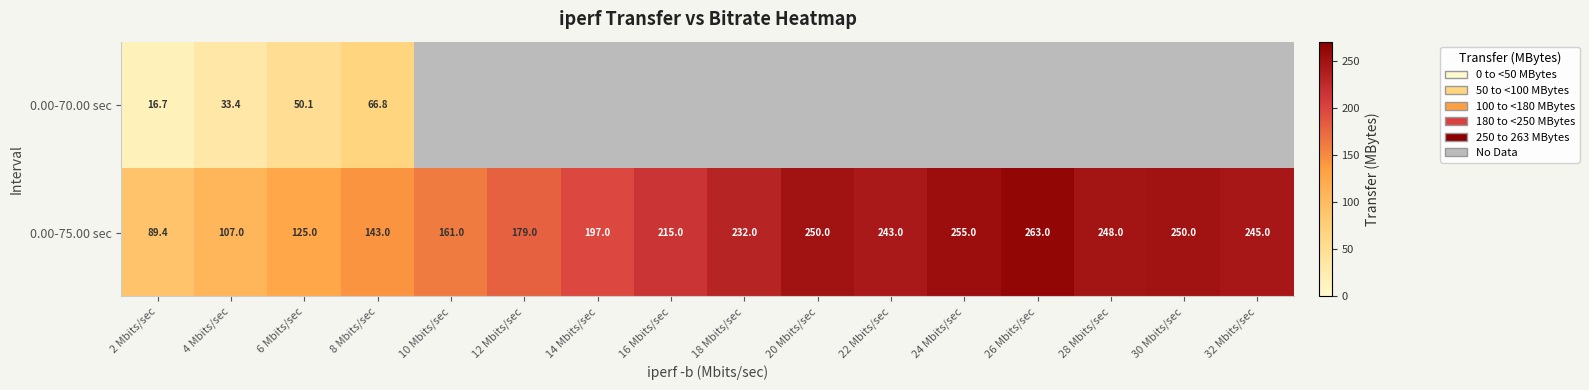

What is the minimum value shown in the chart?

16.7